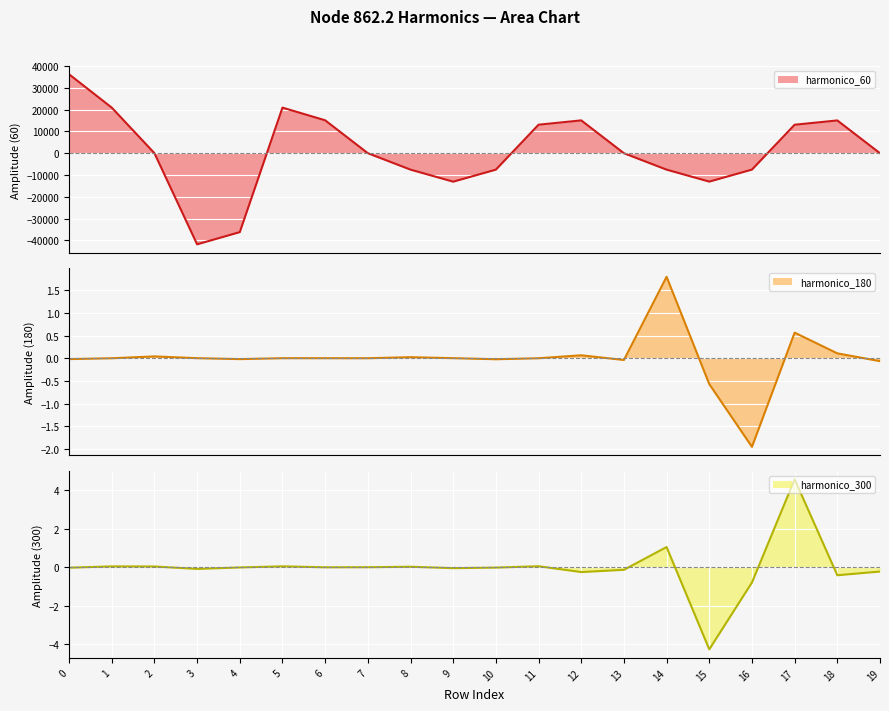

Where is the first local maximum for node_862.2_harmonico_300?

1